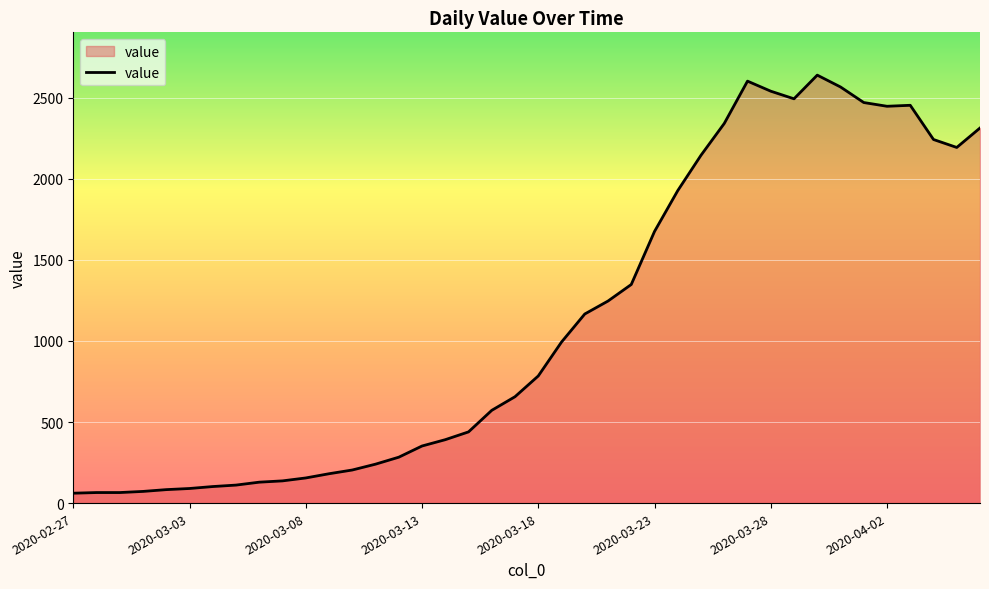

What is the maximum value shown in the chart?

2639